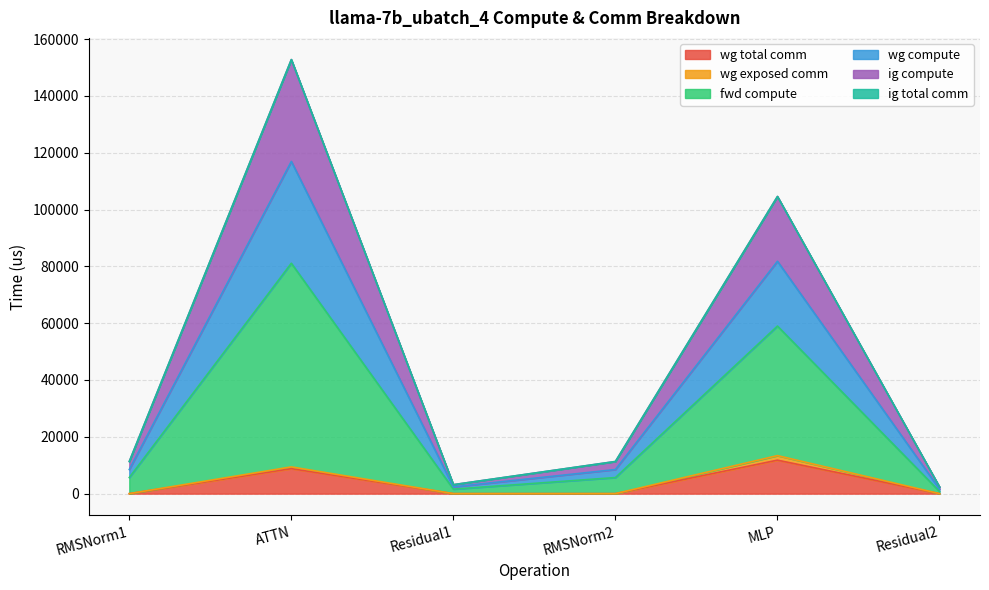

Where is wg total comm nearest to the value 5892?

ATTN